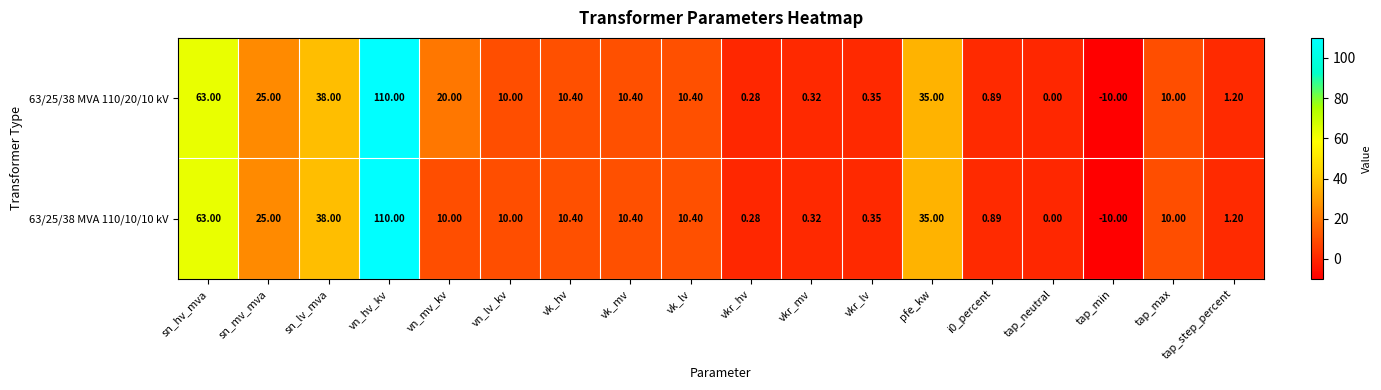

At which category does the chart reach its peak across all series?

vn_hv_kv